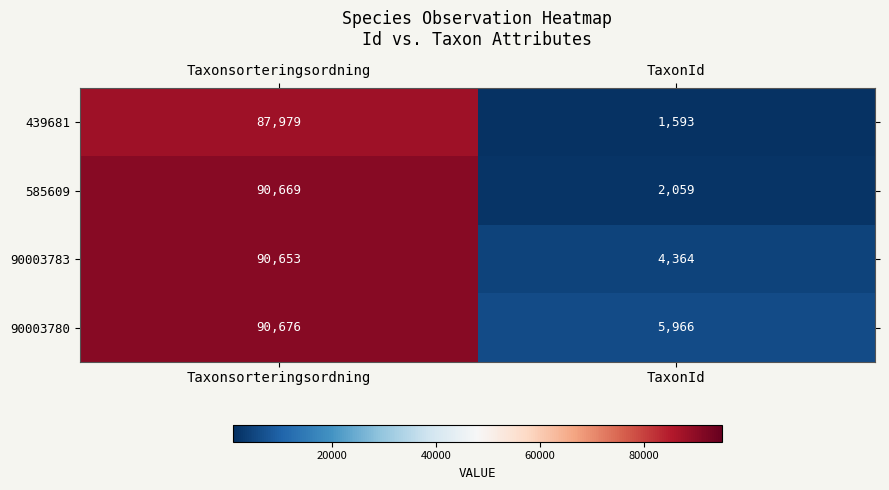

Reading right to left, transcribe all the data shown in this chart.

439681: TaxonId=1593	Taxonsorteringsordning=87979
585609: TaxonId=2059	Taxonsorteringsordning=90669
90003783: TaxonId=4364	Taxonsorteringsordning=90653
90003780: TaxonId=5966	Taxonsorteringsordning=90676